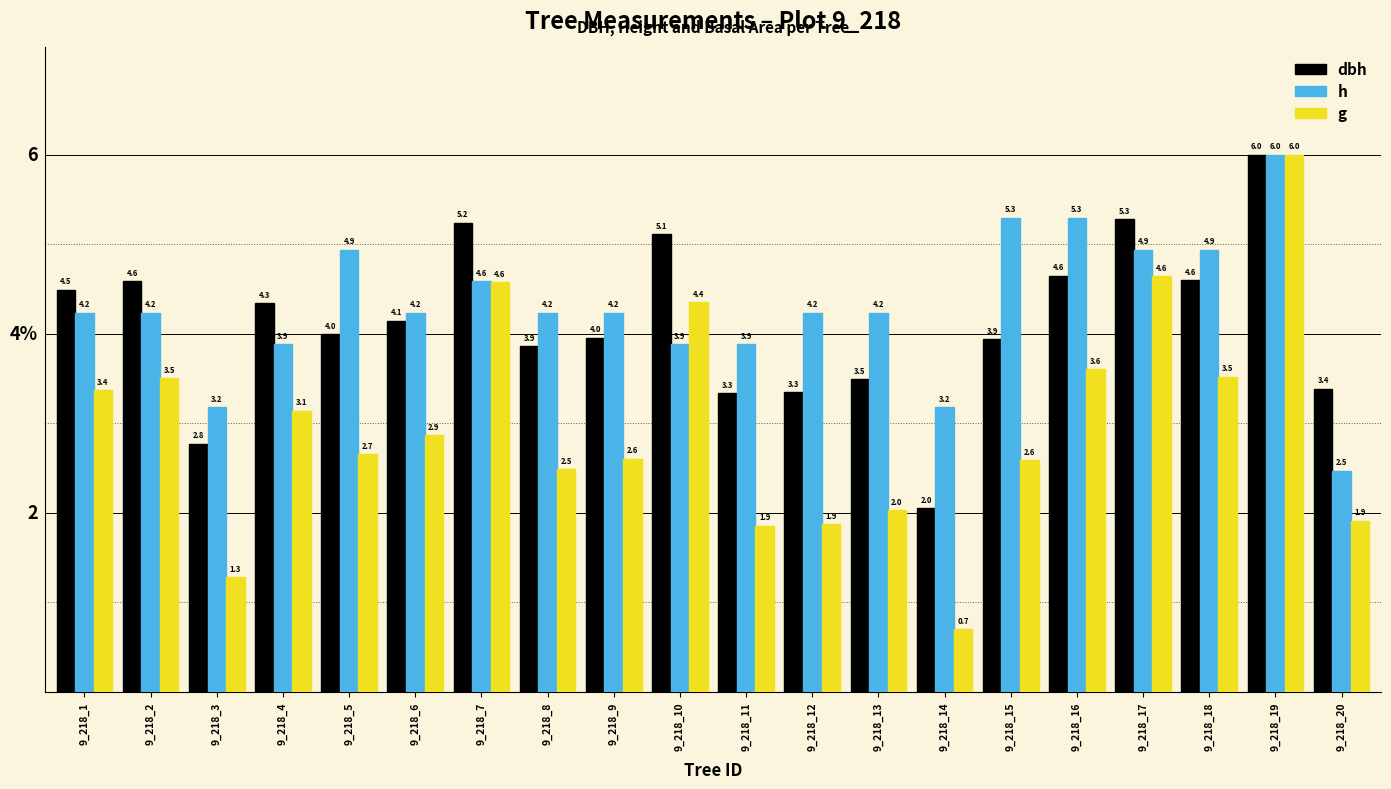

Count the number of categories in the chart.

20